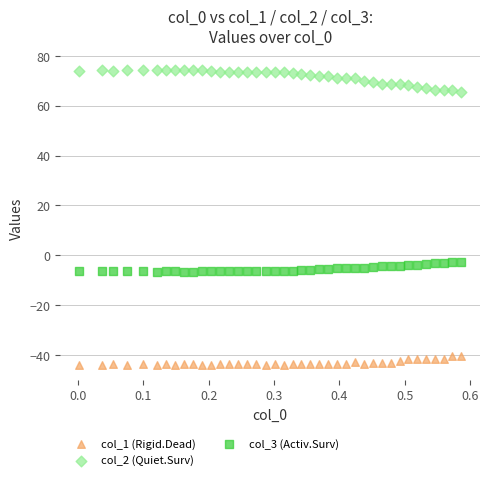

Across all data points, what is the range of Y values (max minus min)?

118.1